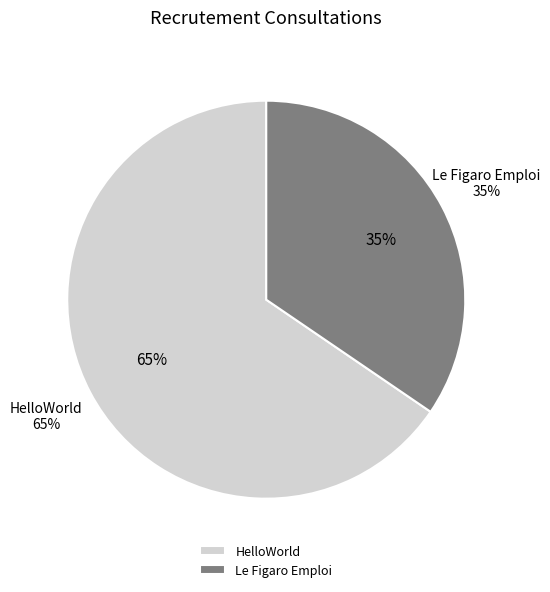

Combined, what portion of the pie is Le Figaro Emploi and HelloWorld?

100.0%